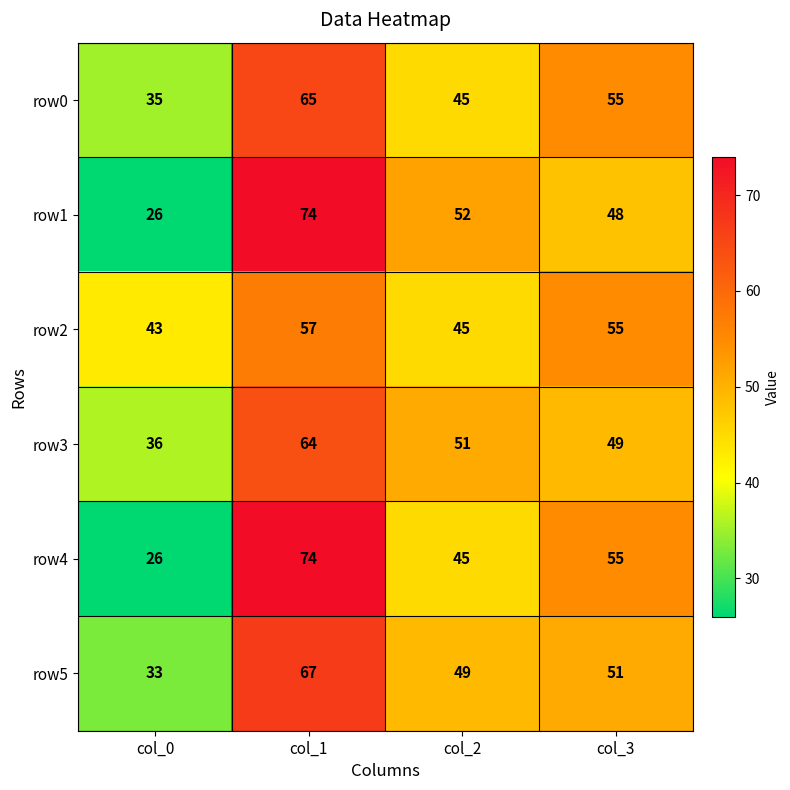

What is the smallest value displayed?

26